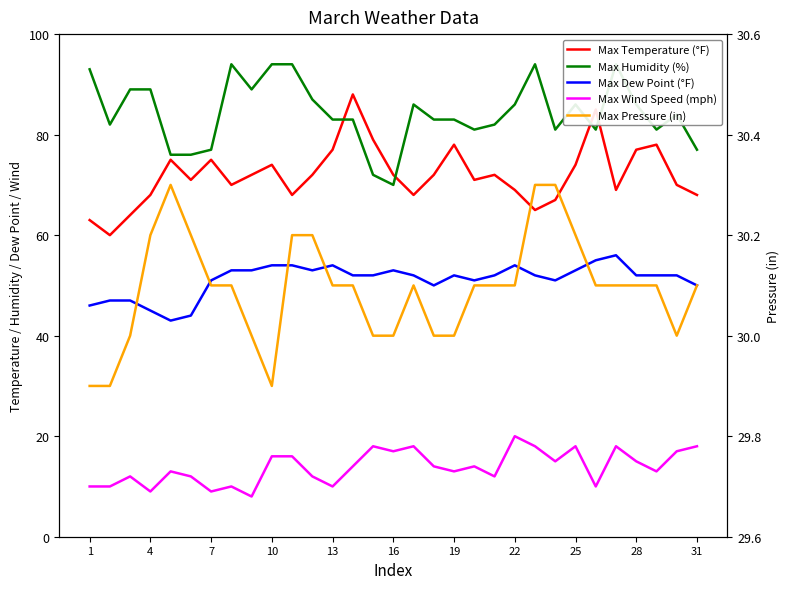

Count the number of categories in the chart.

31